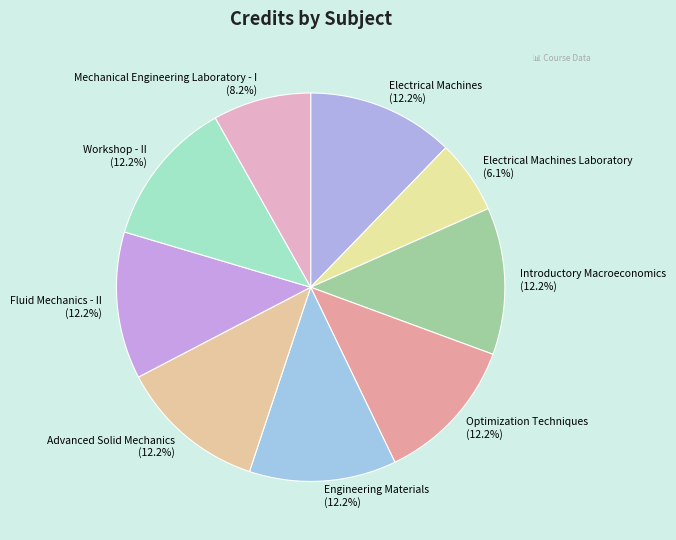

True or false: Fluid Mechanics - II accounts for 12% of the total.

True